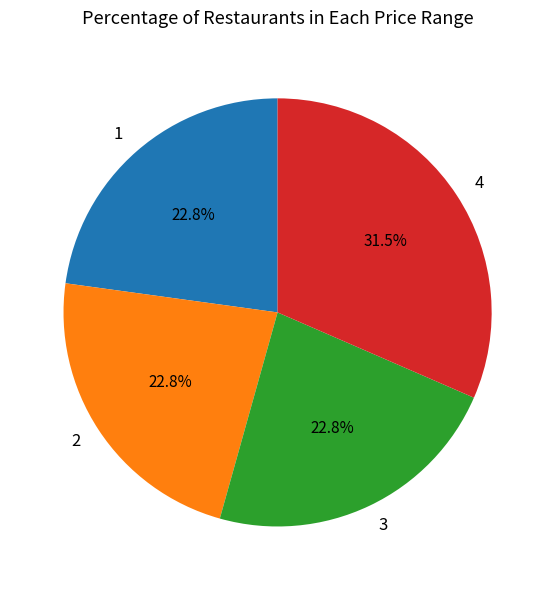

What is the ratio of the value at 3 to the value at 4?

0.7